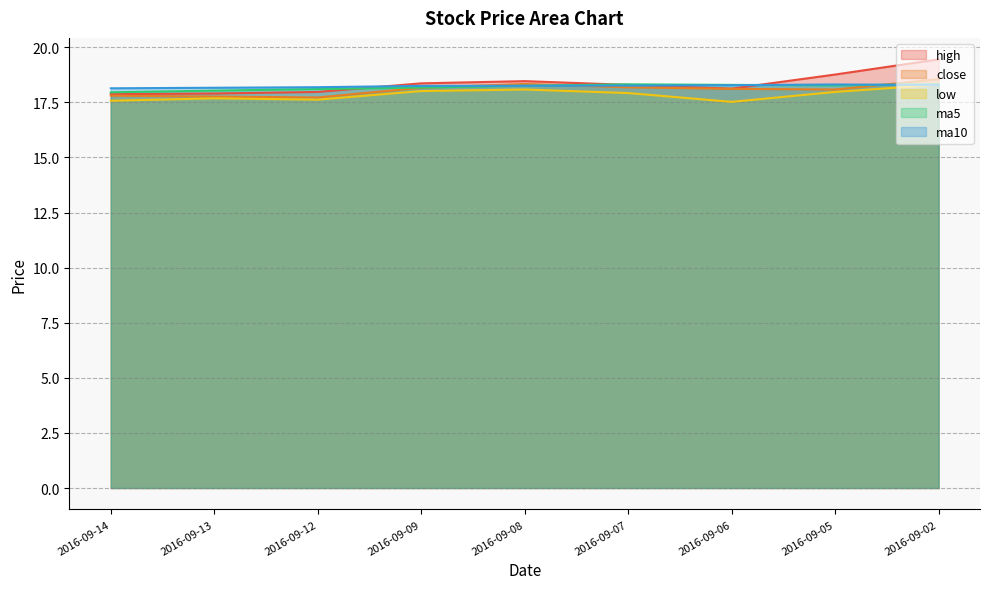

What is the minimum value shown in the chart?

17.5